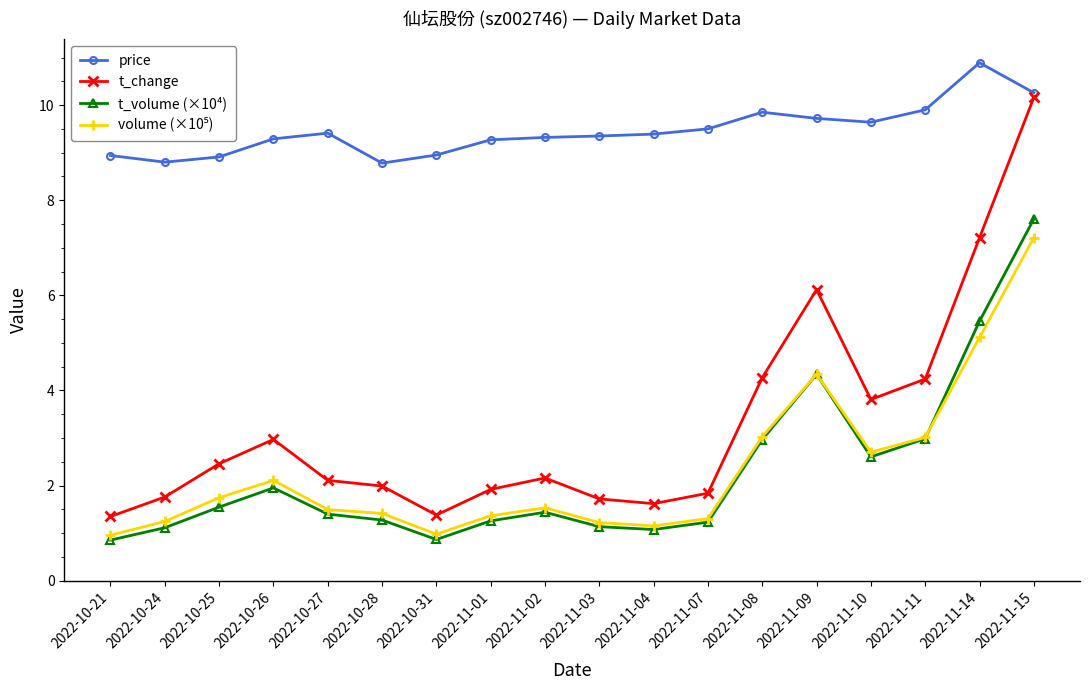

True or false: t_change and price intersect in this chart.

False